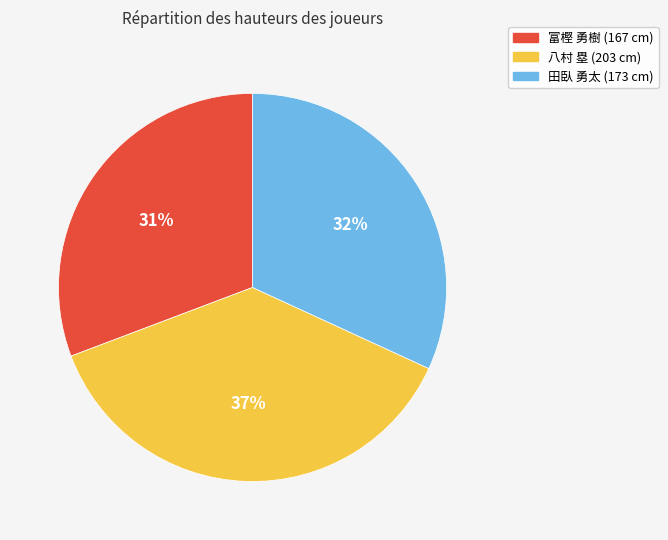

Does 田臥 勇太 account for over 50% of the chart?

No